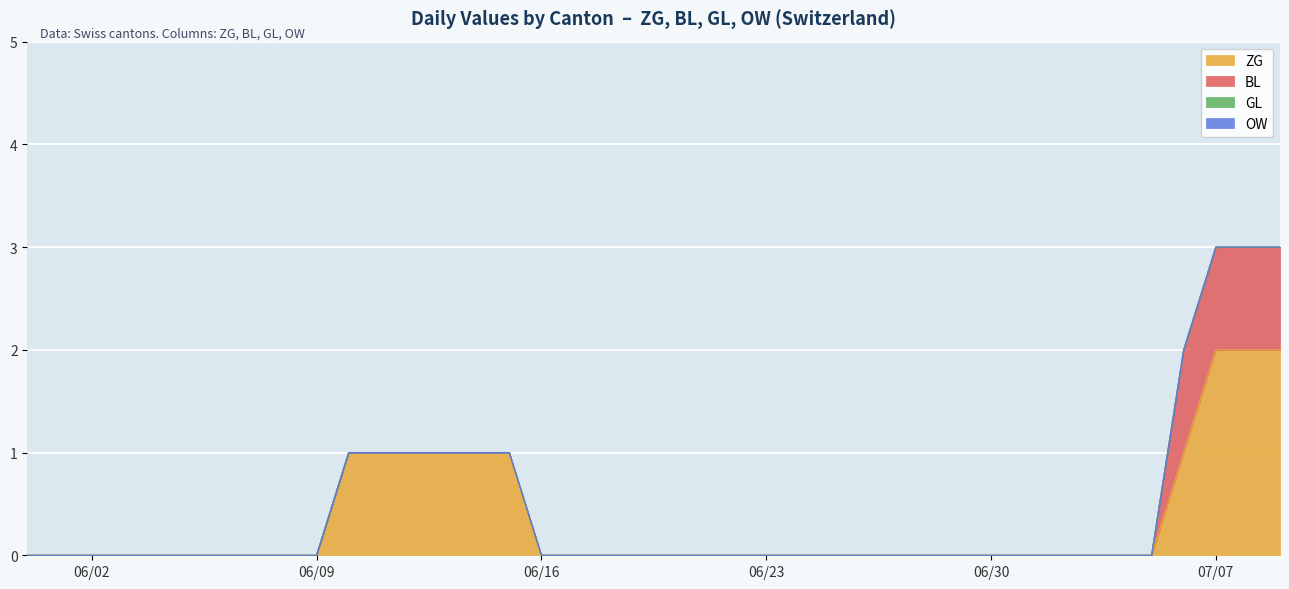

Reading right to left, extract all data points from this chart.

ZG: 2	2	2	1	0	0	0	0	0	0	0	0	0	0	0	0	0	0	0	0	0	0	0	0	1	1	1	1	1	1	0	0	0	0	0	0	0	0	0	0
BL: 1	1	1	1	0	0	0	0	0	0	0	0	0	0	0	0	0	0	0	0	0	0	0	0	0	0	0	0	0	0	0	0	0	0	0	0	0	0	0	0
GL: 0	0	0	0	0	0	0	0	0	0	0	0	0	0	0	0	0	0	0	0	0	0	0	0	0	0	0	0	0	0	0	0	0	0	0	0	0	0	0	0
OW: 0	0	0	0	0	0	0	0	0	0	0	0	0	0	0	0	0	0	0	0	0	0	0	0	0	0	0	0	0	0	0	0	0	0	0	0	0	0	0	0